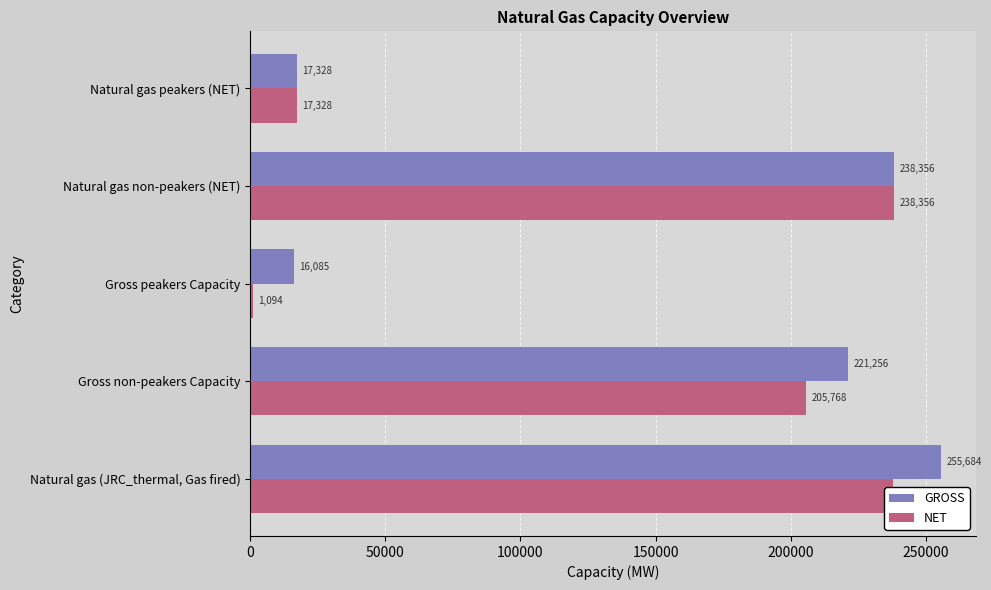

Rank the series by their average value, from lowest to highest.

NET, GROSS